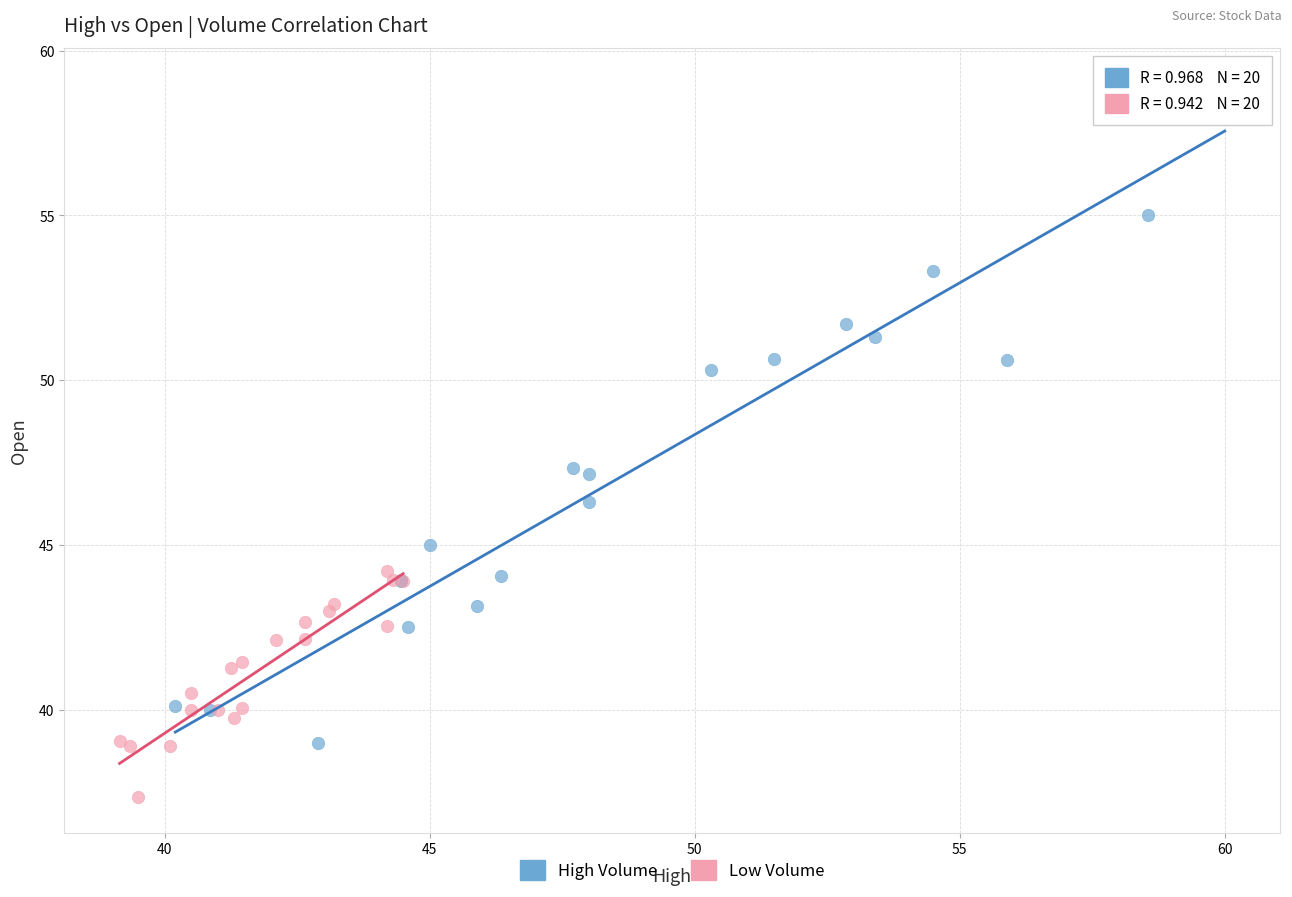

Which series contains the highest Y value?

High Volume